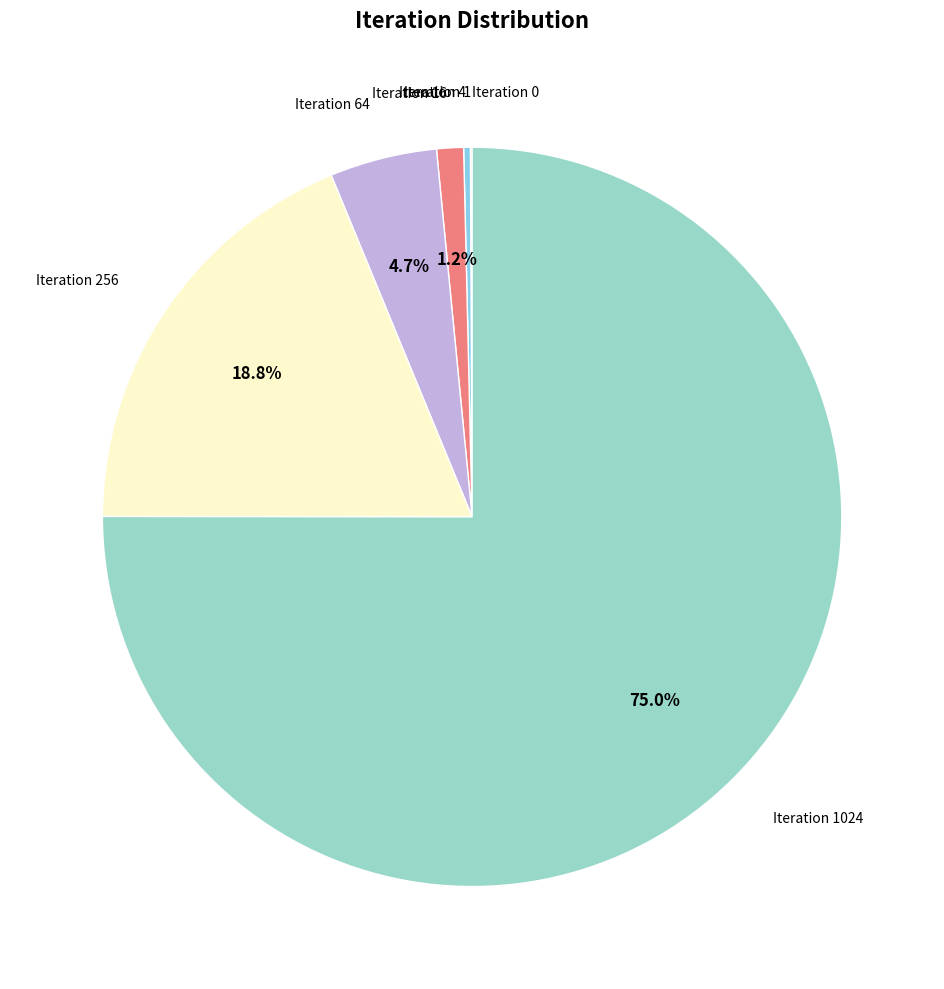

Which category accounts for the majority?

Iteration 1024